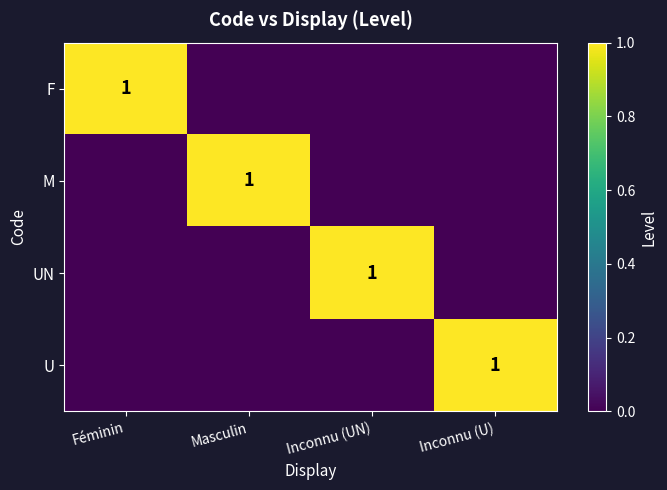

At which category is the sum across all series the highest?

Féminin